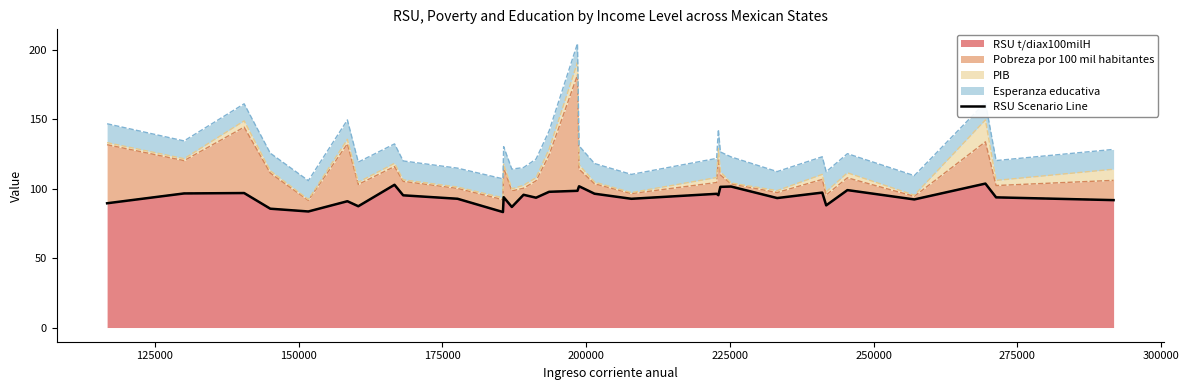

What is the sum of all values?

3015.8